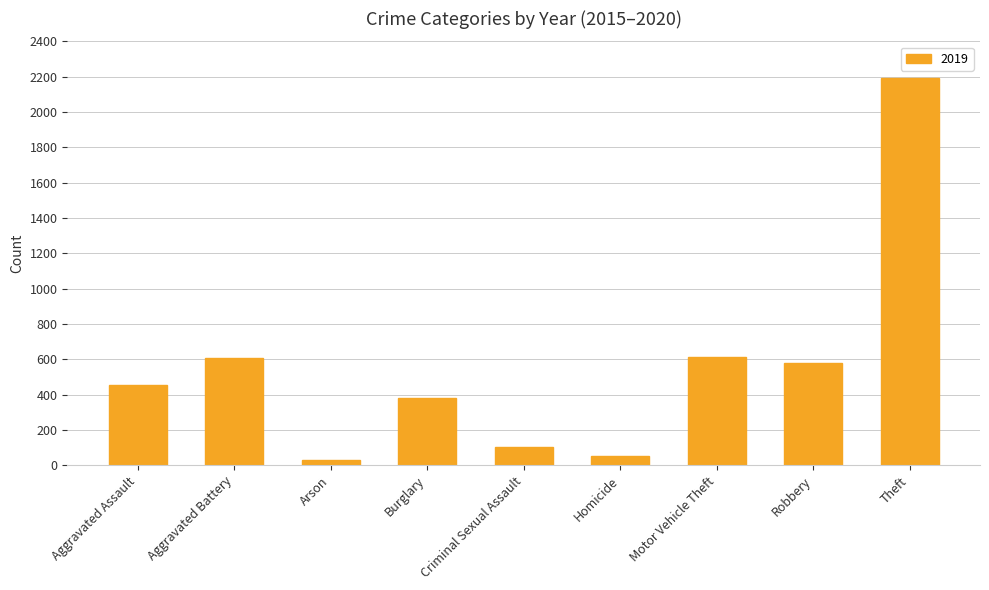

What is the difference between the maximum and minimum values?

2158